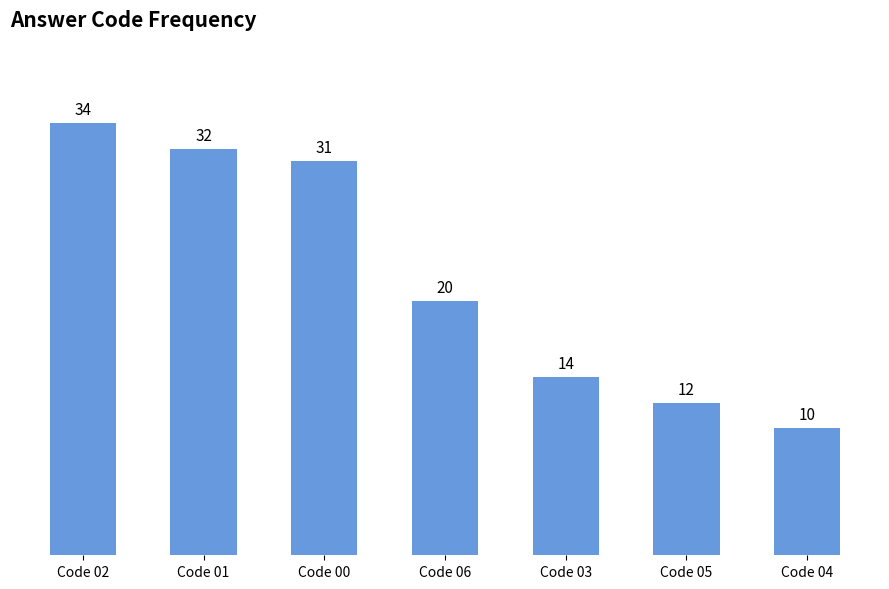

Reading left to right, extract all data points from this chart.

34	32	31	20	14	12	10